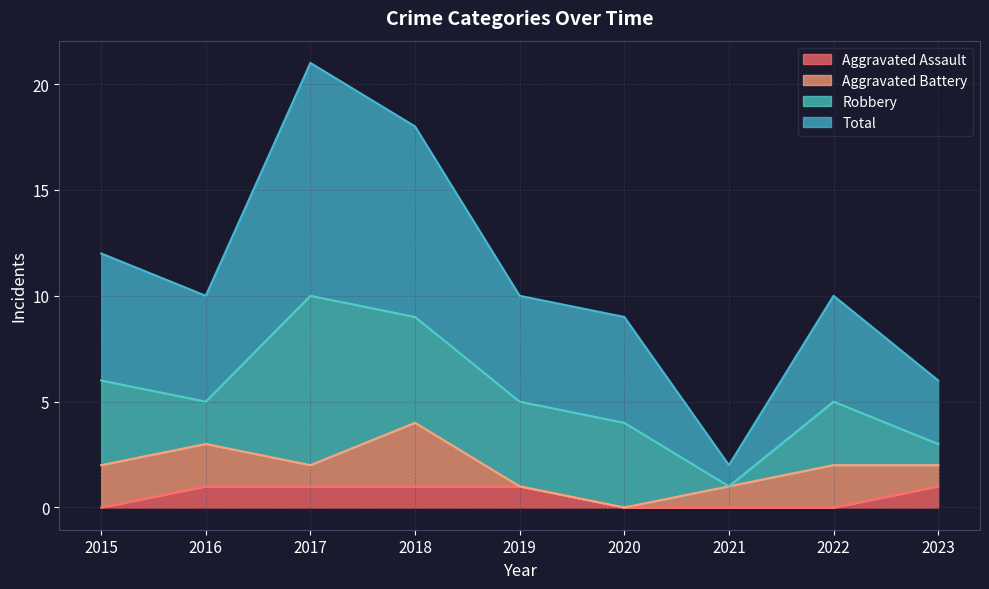

How many categories are shown in the chart?

9